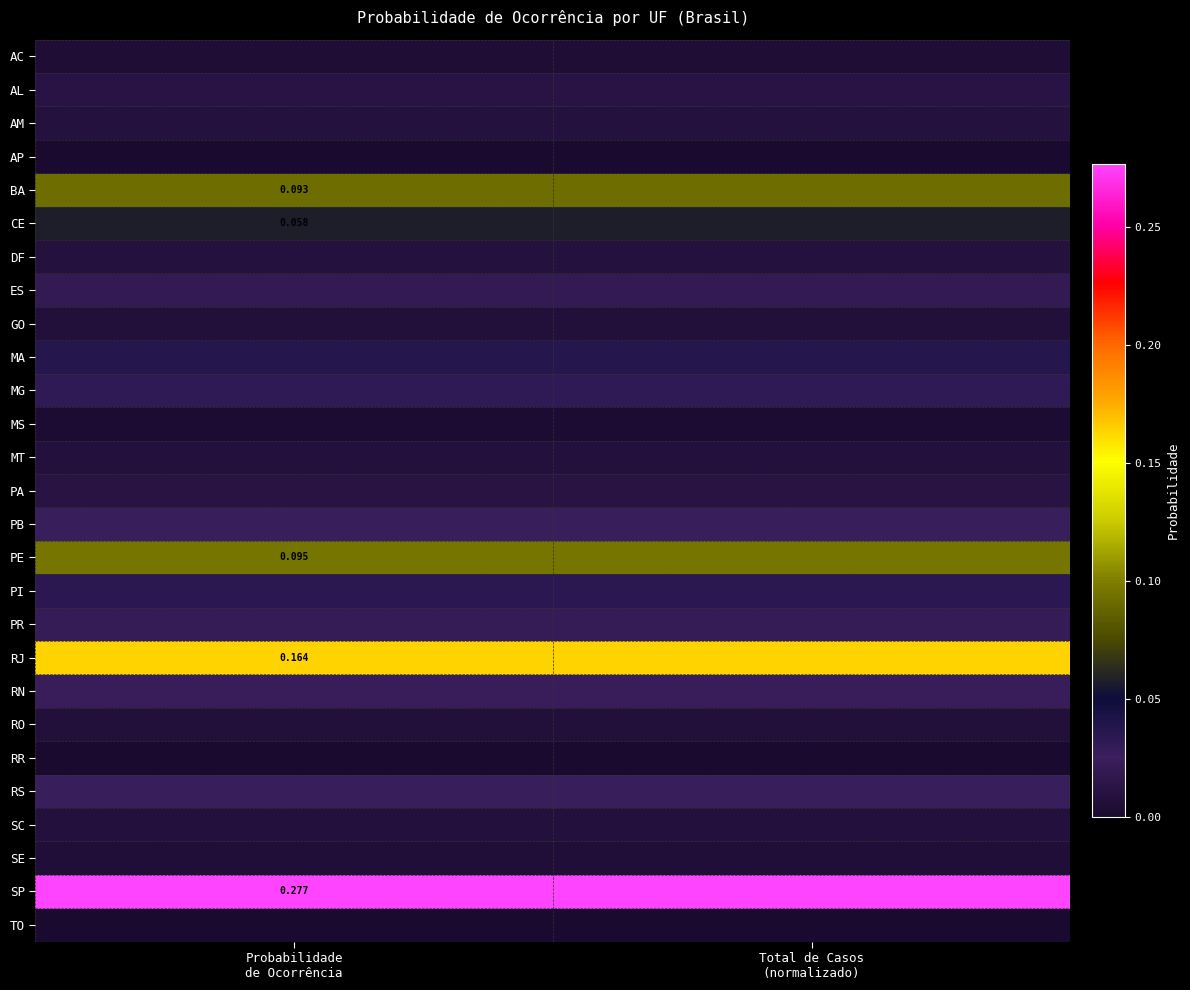

At how many categories does at least one series exceed 0?

2